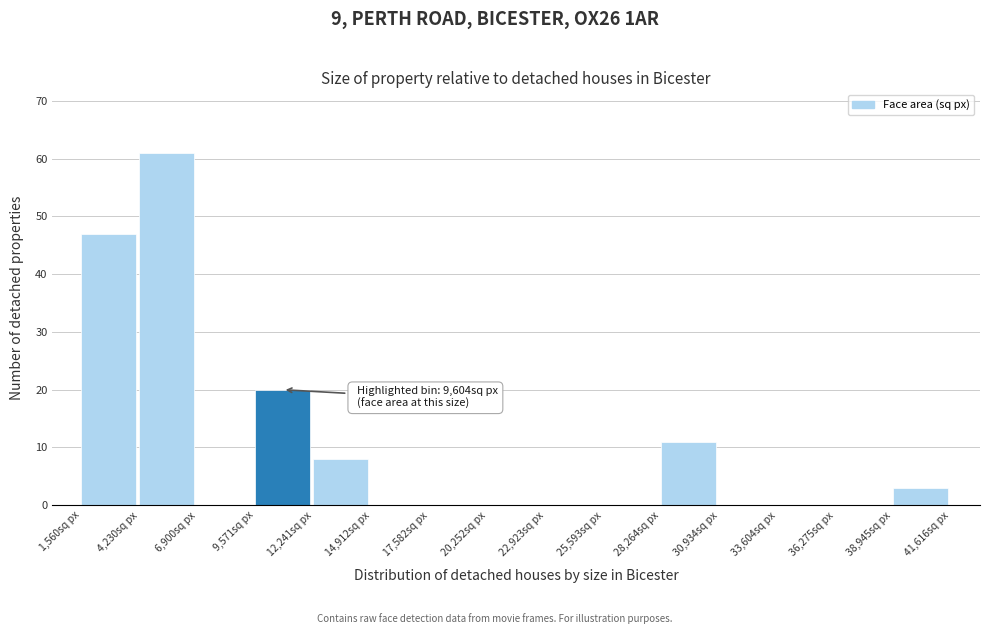

Which range on the x-axis has the tallest bar?

4000 to 7000